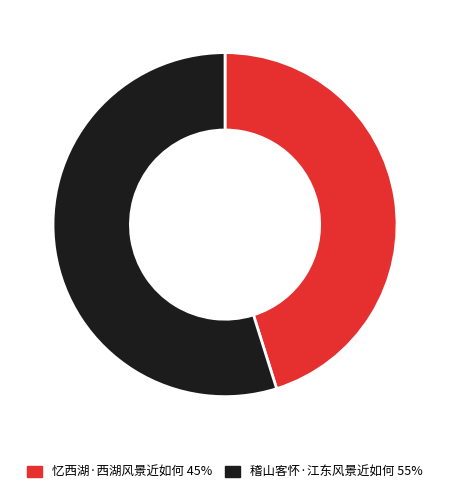

Which category has the smallest portion of the pie?

忆西湖·西湖风景近如何